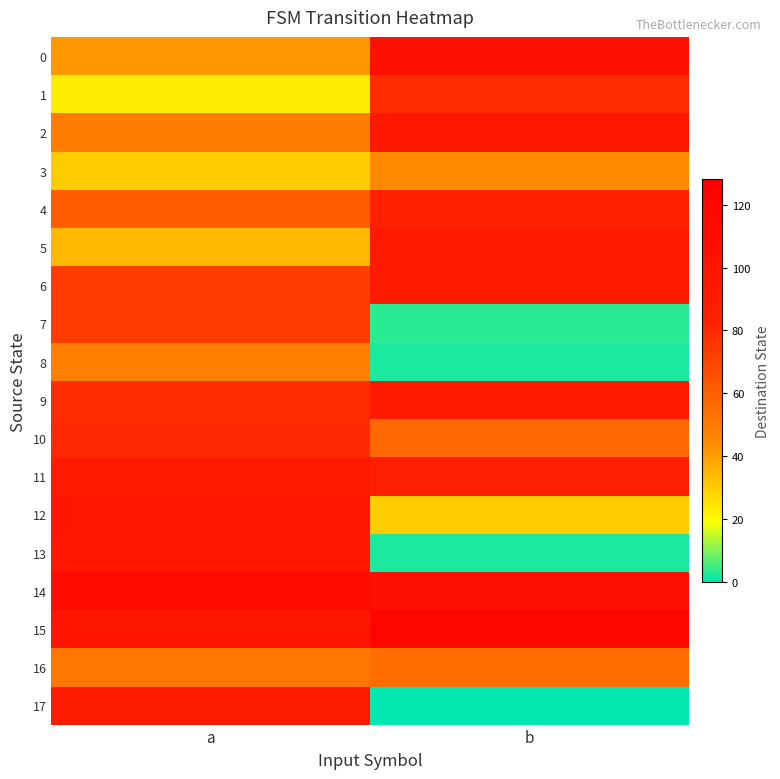

Rank the series at b from highest to lowest value.

15, 14, 0, 2, 5, 6, 9, 11, 4, 1, 10, 16, 3, 12, 7, 8, 13, 17